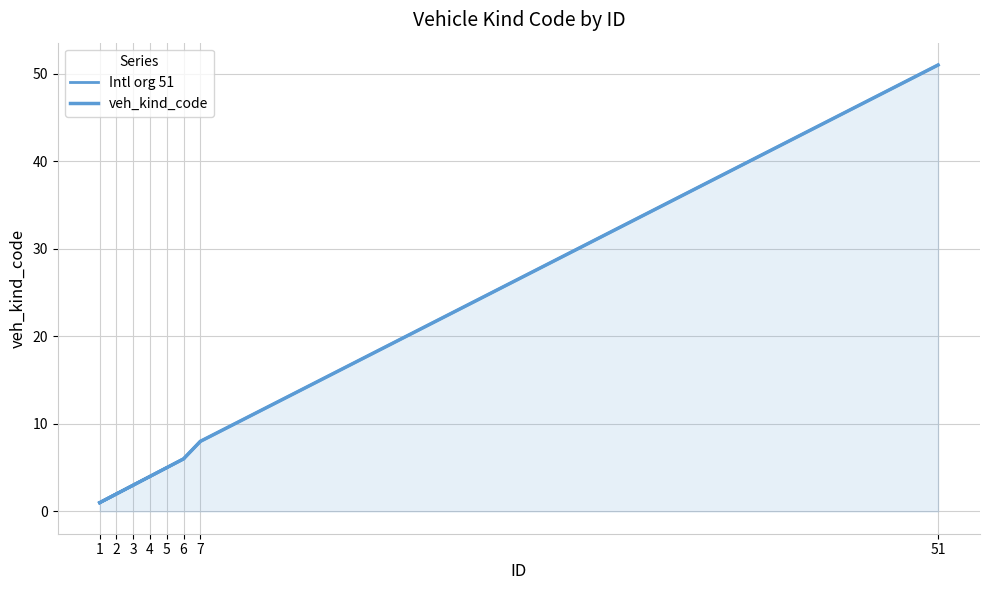

True or false: Intl org 51 has a value of 1 at 2.

False